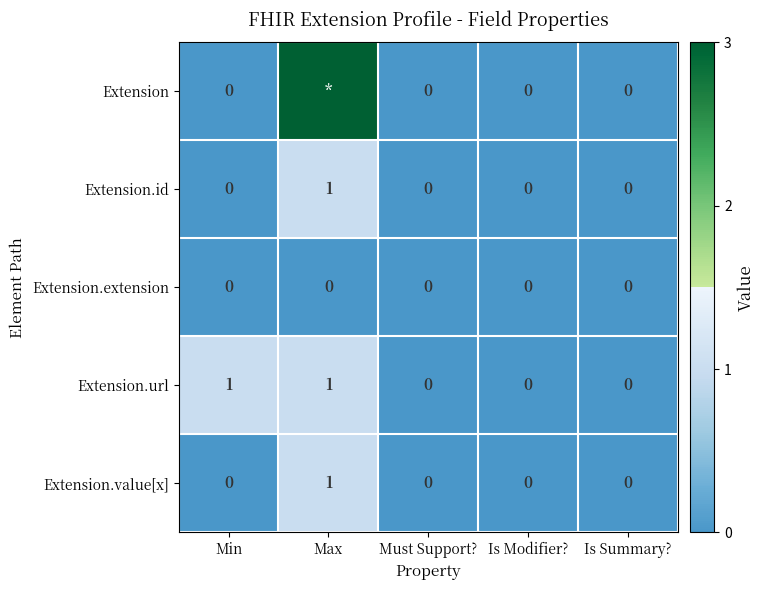

How many Extension.id values are between 0 and 1?

5